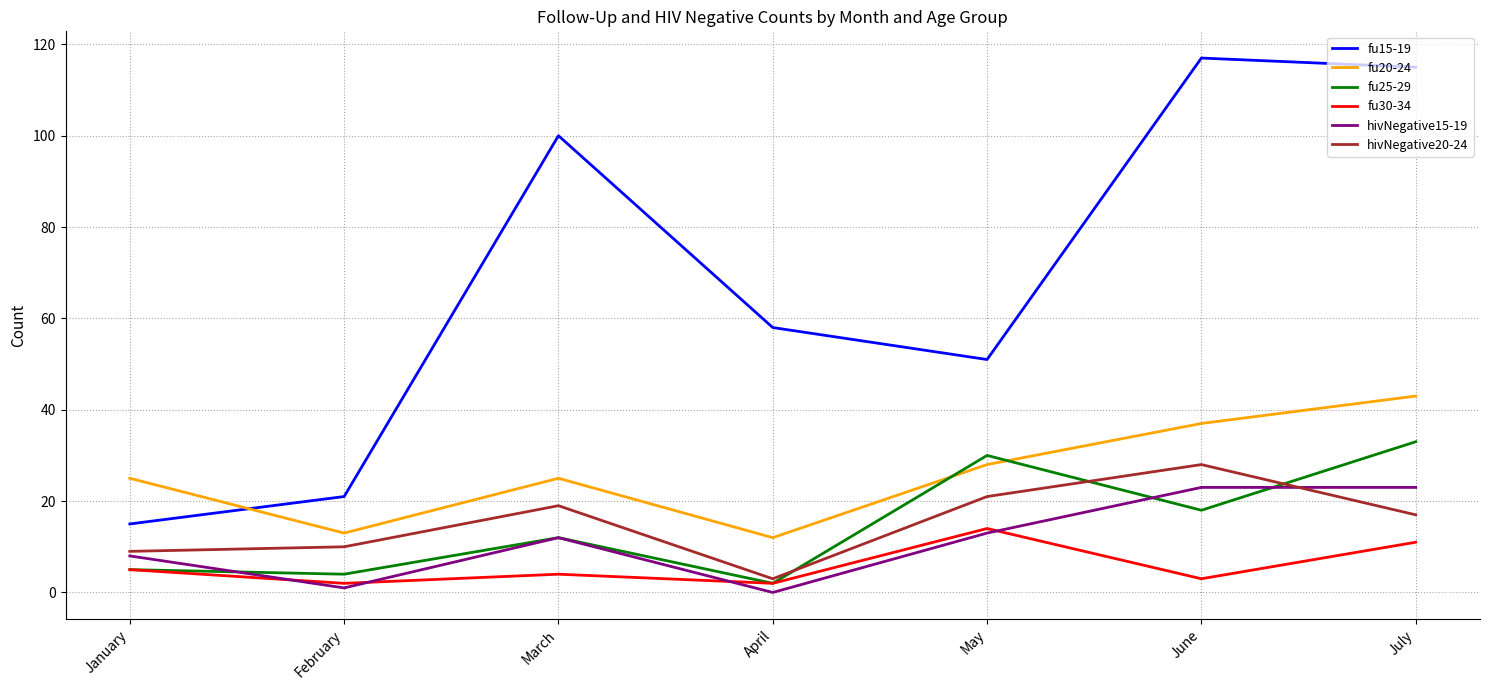

What is the spread (max minus min) of values at July?

104